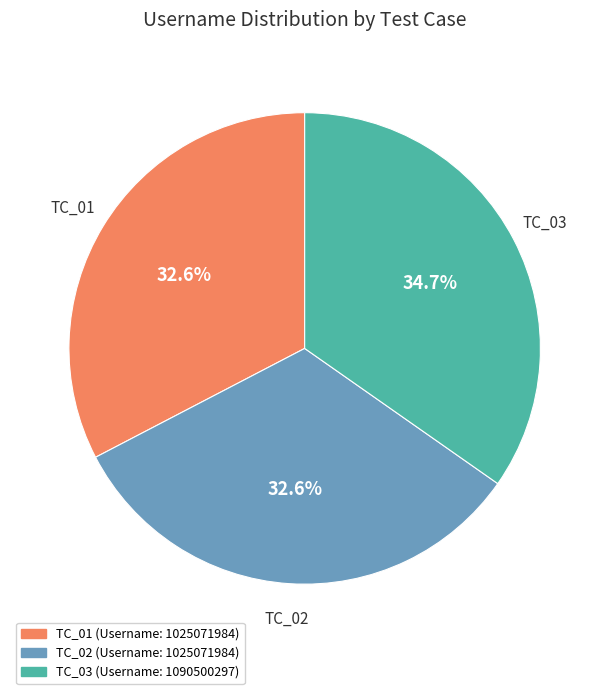

Does TC_03 represent more than half of the total?

No